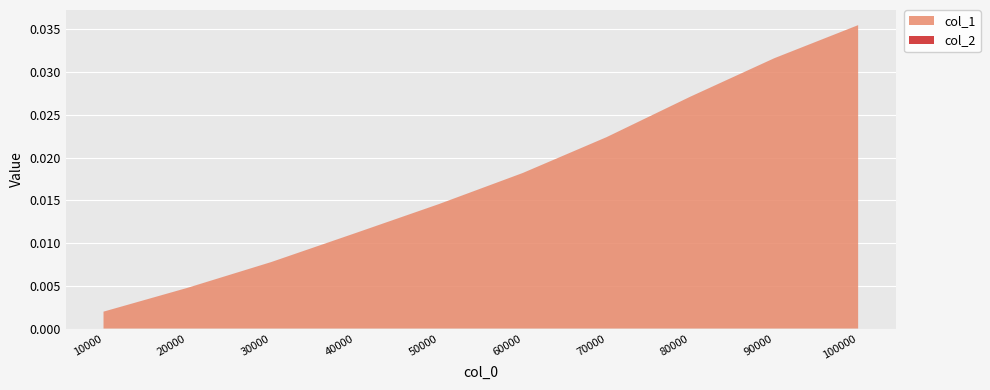

At which category is the sum across all series the highest?

100000